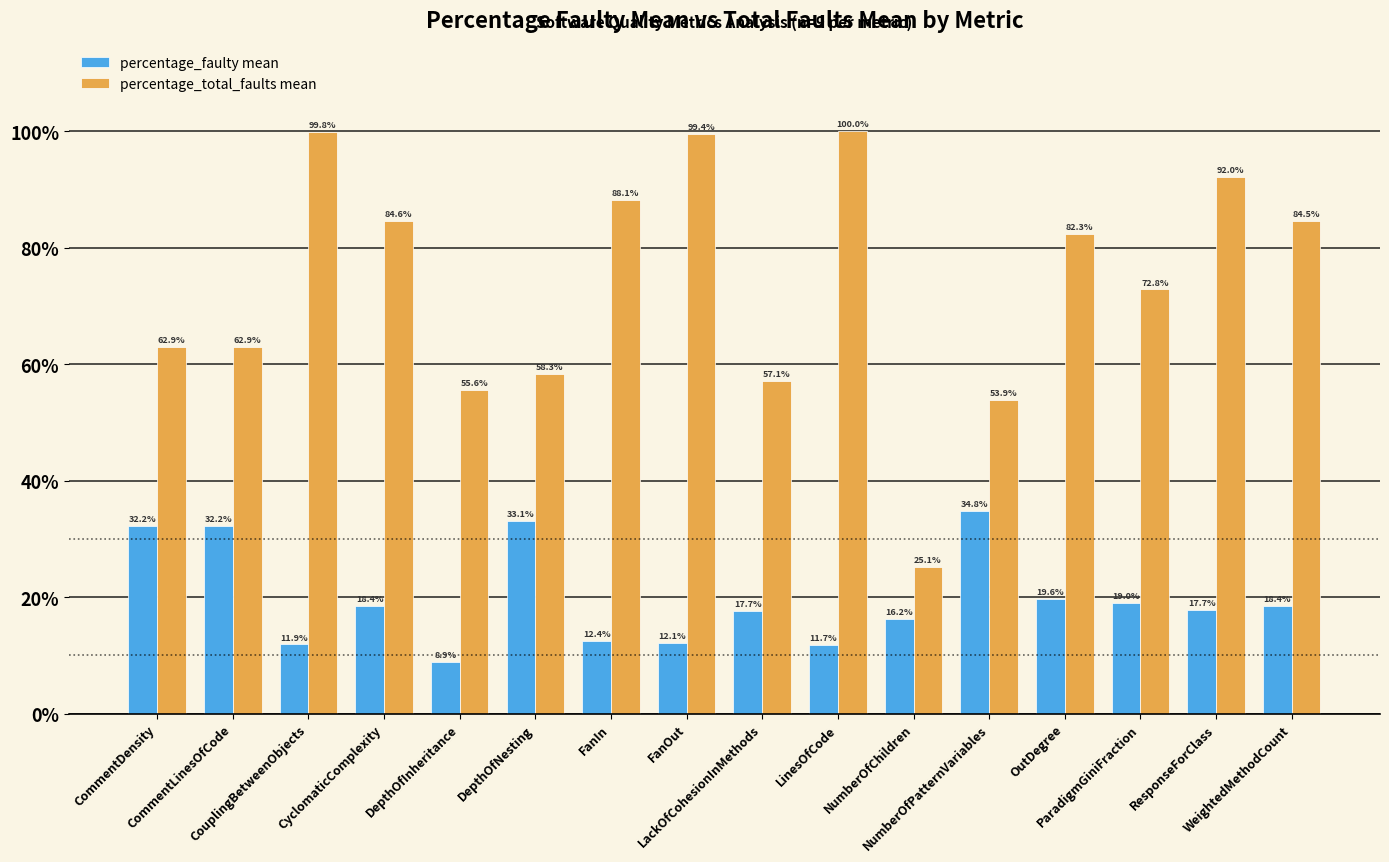

Reading left to right, list all the values displayed in this chart.

percentage_faulty mean: CommentDensity=32.2	CommentLinesOfCode=32.2	CouplingBetweenObjects=11.9	CyclomaticComplexity=18.4	DepthOfInheritance=8.9	DepthOfNesting=33.1	FanIn=12.4	FanOut=12.1	LackOfCohesionInMethods=17.7	LinesOfCode=11.7	NumberOfChildren=16.2	NumberOfPatternVariables=34.8	OutDegree=19.6	ParadigmGiniFraction=19.0	ResponseForClass=17.7	WeightedMethodCount=18.4
percentage_total_faults mean: CommentDensity=62.9	CommentLinesOfCode=62.9	CouplingBetweenObjects=99.8	CyclomaticComplexity=84.6	DepthOfInheritance=55.6	DepthOfNesting=58.3	FanIn=88.1	FanOut=99.4	LackOfCohesionInMethods=57.1	LinesOfCode=100.0	NumberOfChildren=25.1	NumberOfPatternVariables=53.9	OutDegree=82.3	ParadigmGiniFraction=72.8	ResponseForClass=92.0	WeightedMethodCount=84.5